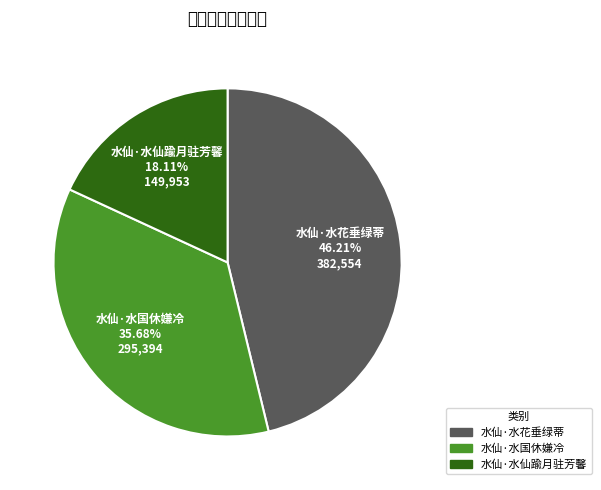

What is the change in value from 水仙·水花垂绿蒂 to 水仙·水国休嫌冷?

-87160